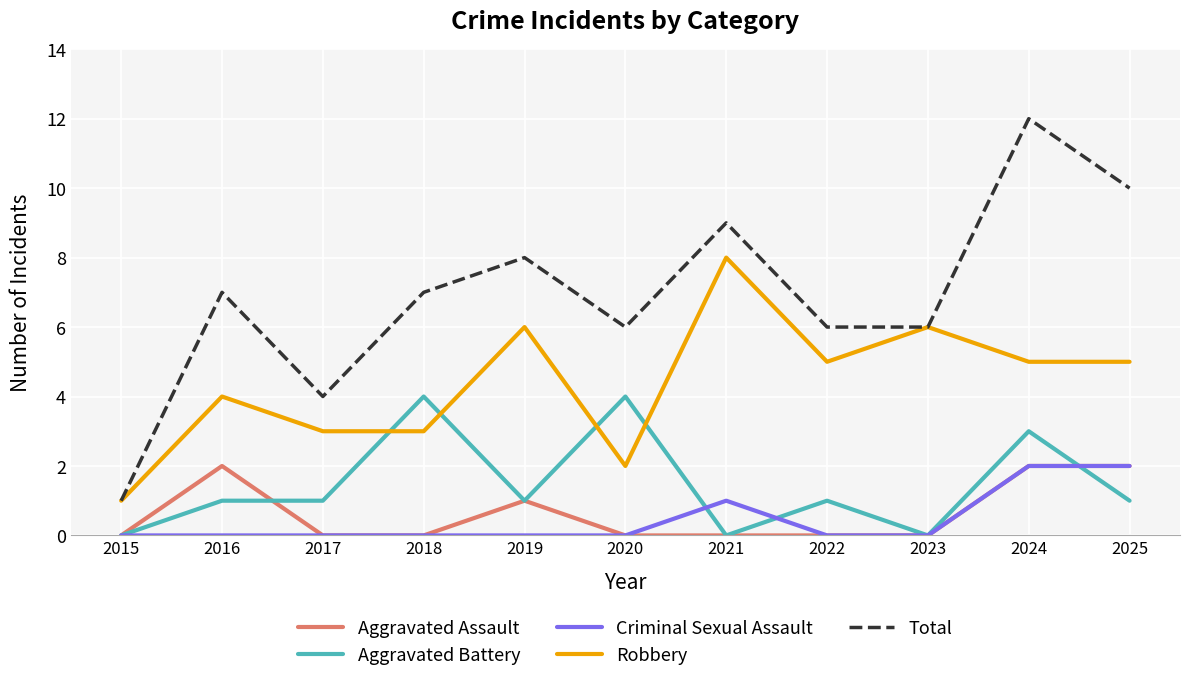

Where is the first local maximum for Robbery?

2016